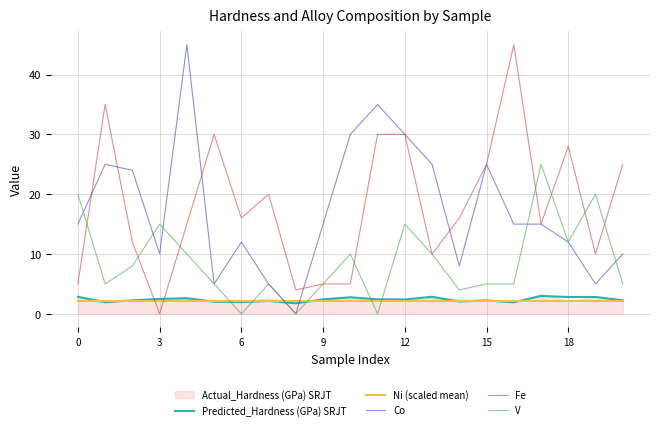

Which series has the largest range (max minus min)?

Fe